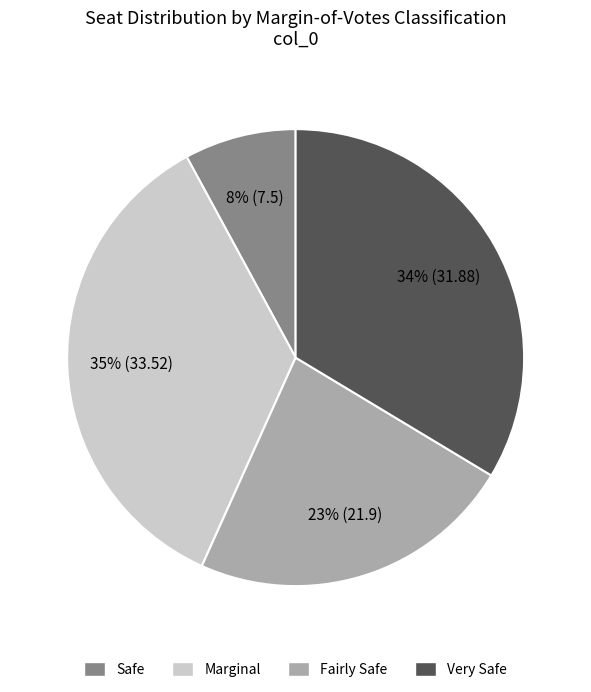

Which slice is the largest?

Marginal